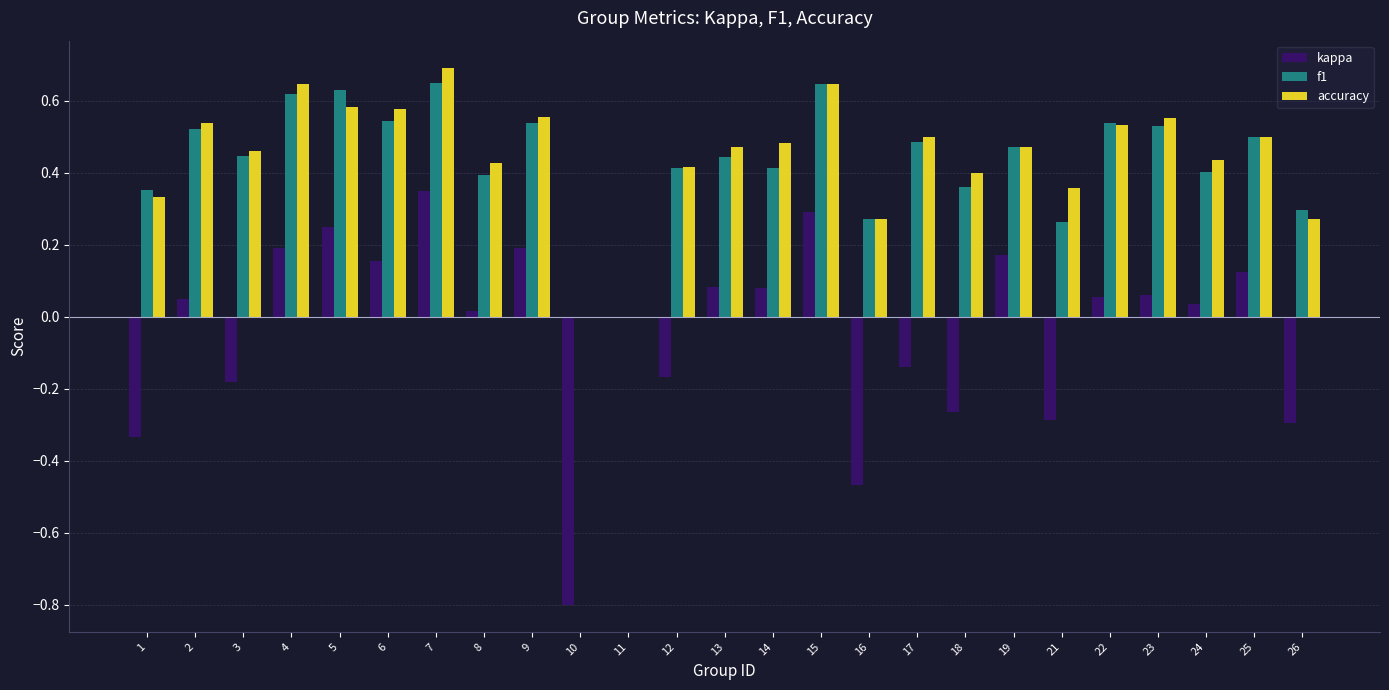

Which series changed the most between 4 and 21?

kappa